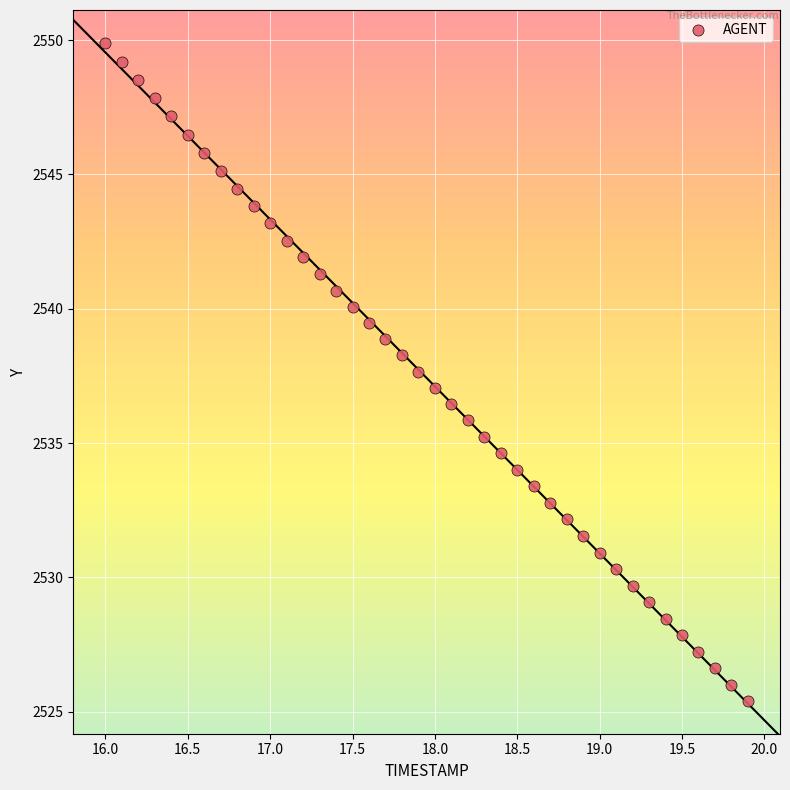

What is the range of Y values (max minus min)?

24.5